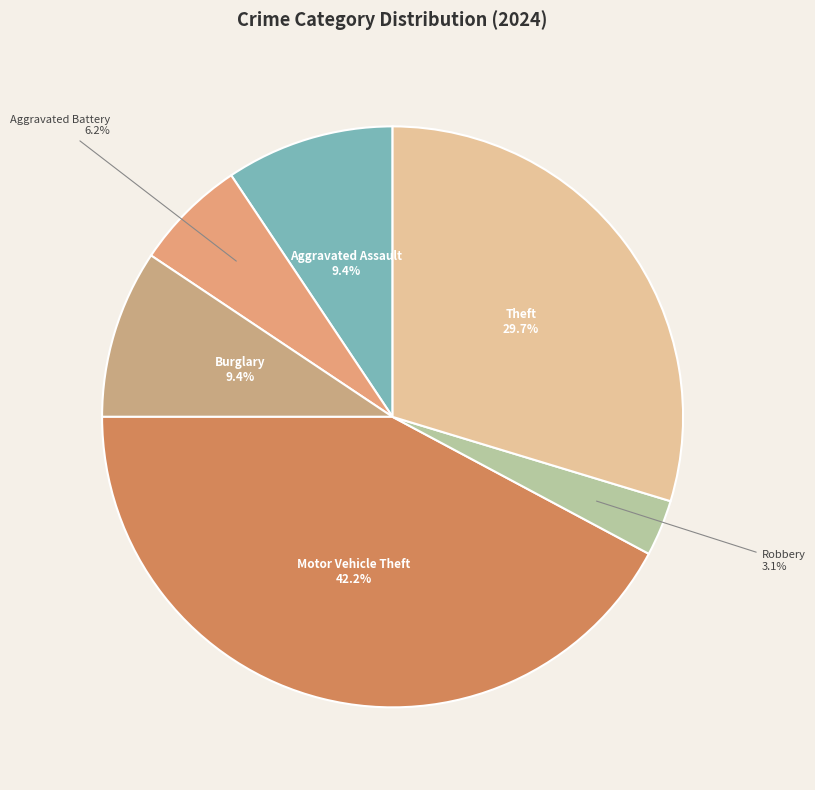

The Robbery slice represents 16% of the pie. True or false?

False